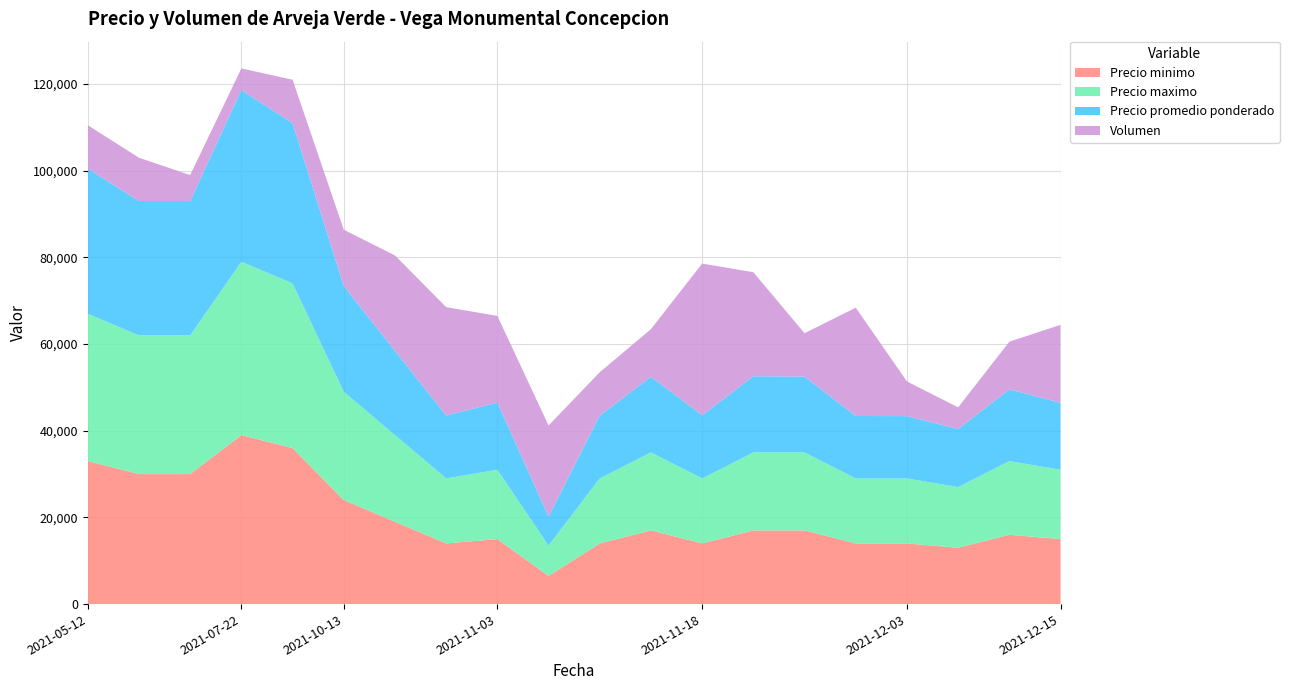

Reading left to right, extract all data points from this chart.

Precio minimo: 33000	30000	30000	39000	36000	24000	19000	14000	15000	6500	14000	17000	14000	17000	17000	14000	14000	13000	16000	15000
Precio maximo: 34000	32000	32000	40000	38000	25000	20000	15000	16000	7000	15000	18000	15000	18000	18000	15000	15000	14000	17000	16000
Precio promedio ponderado: 33500	31000	31000	39600	37000	24385	19455	14520	15500	6714	14500	17455	14571	17583	17500	14400	14375	13400	16545	15444
Volumen: 100	100	60	50	100	130	220	250	200	210	100	110	350	240	100	250	80	50	110	180